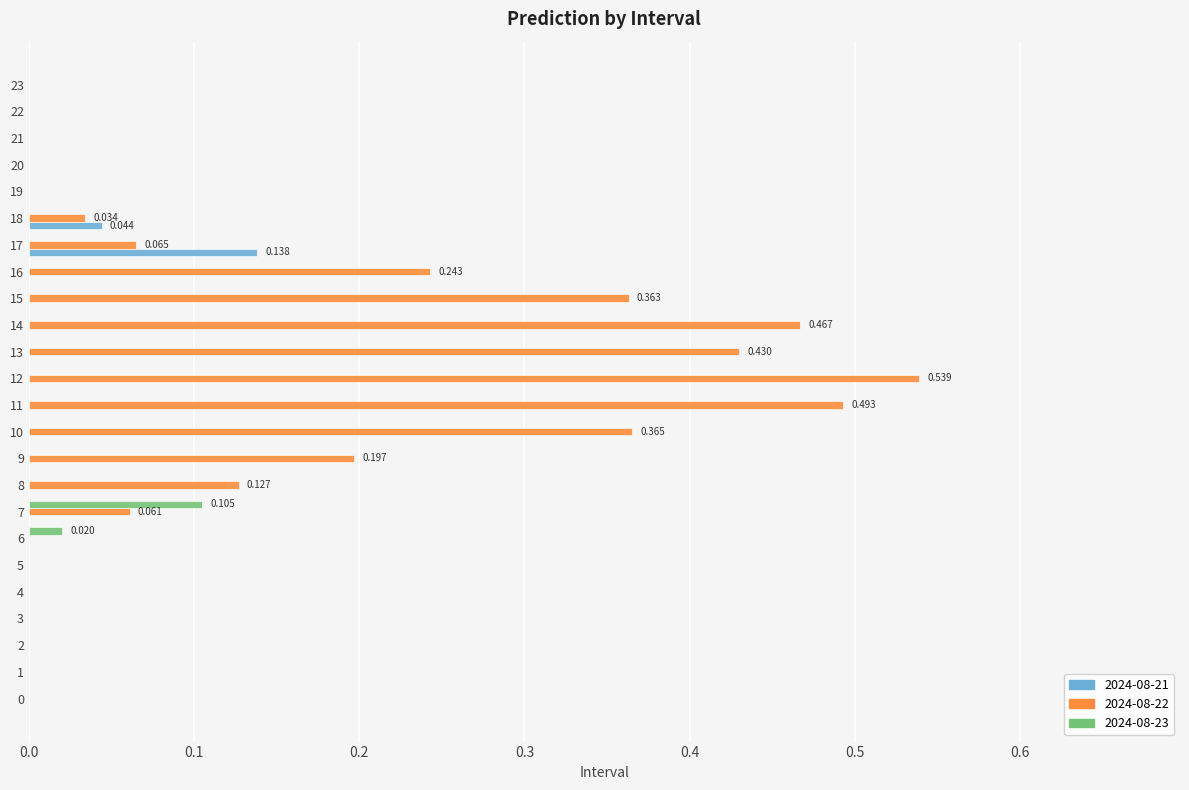

At which category does the chart reach its peak across all series?

12